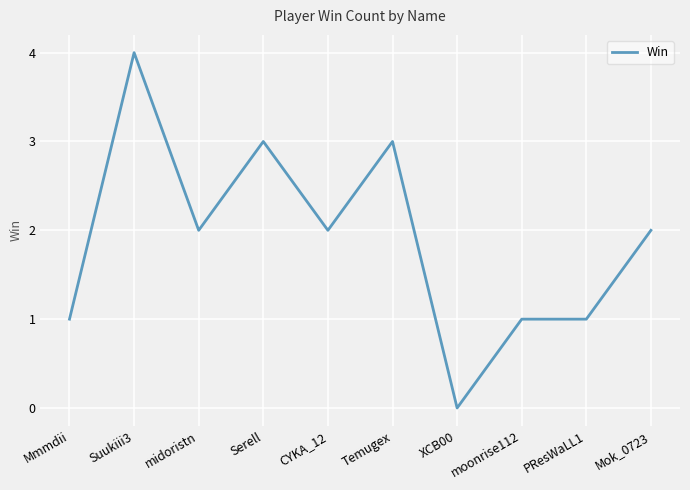

What position from the left is midoristn?

3